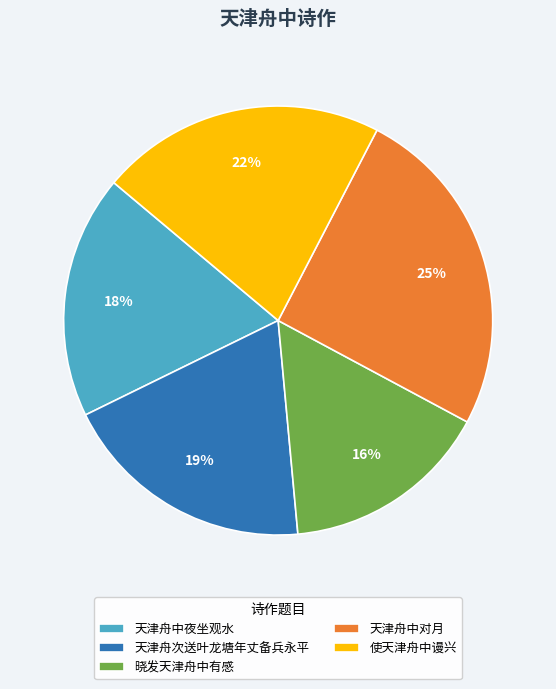

To the nearest percent, what portion does 晓发天津舟中有感 represent?

16%